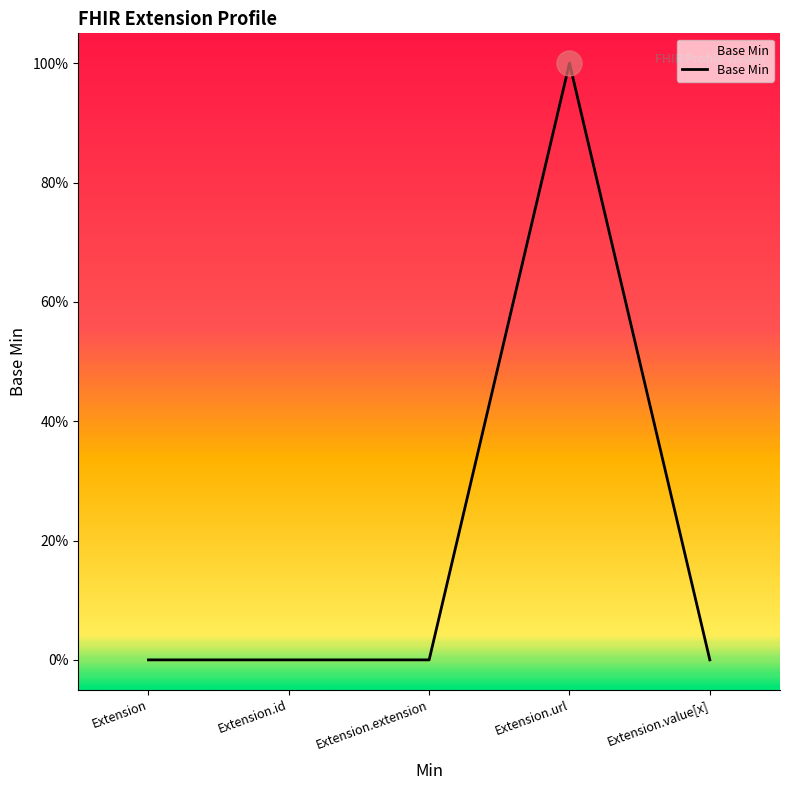

List the labels in order of value, largest first.

Extension.url, Extension, Extension.id, Extension.extension, Extension.value[x]